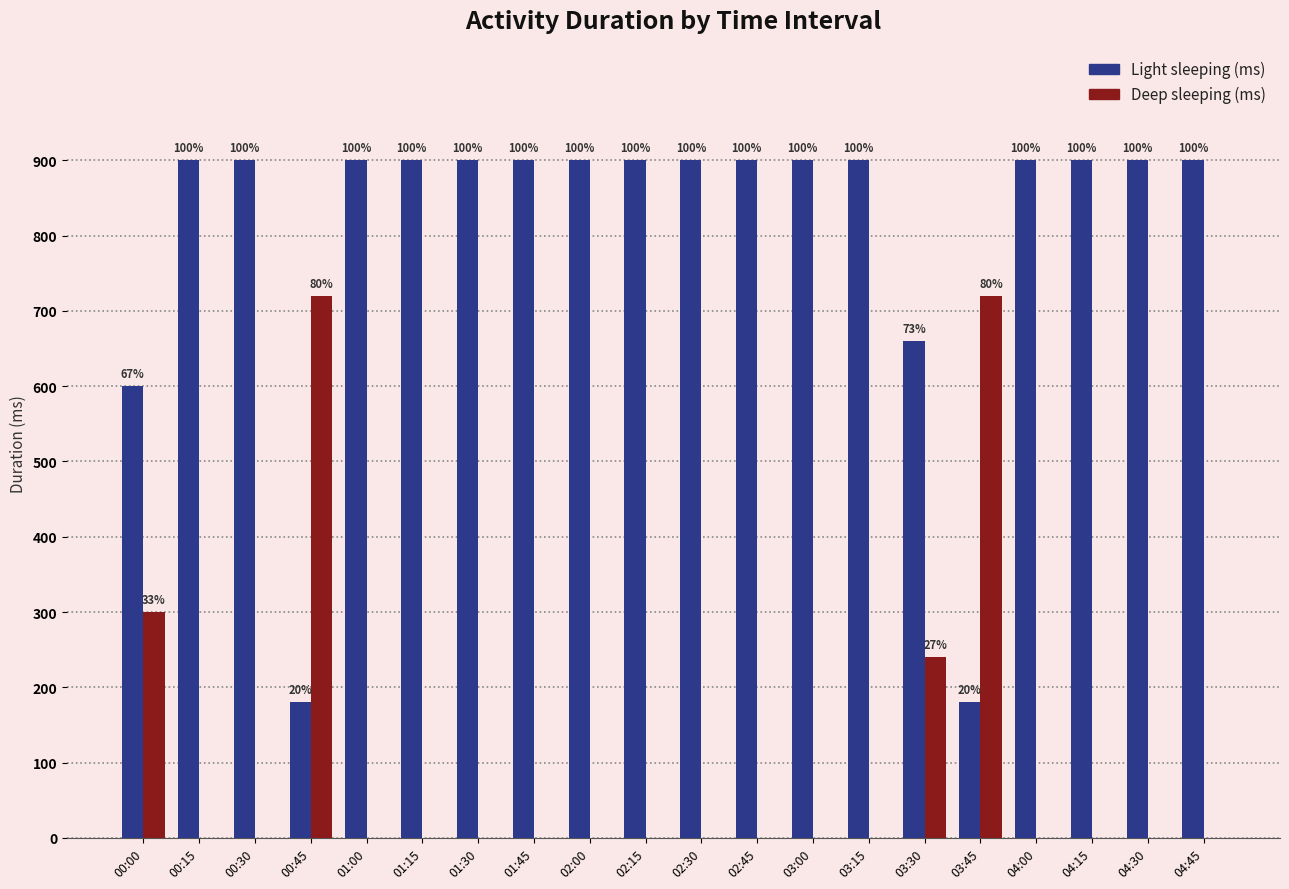

List the series in order of their overall mean, highest first.

Light sleeping (ms), Deep sleeping (ms)